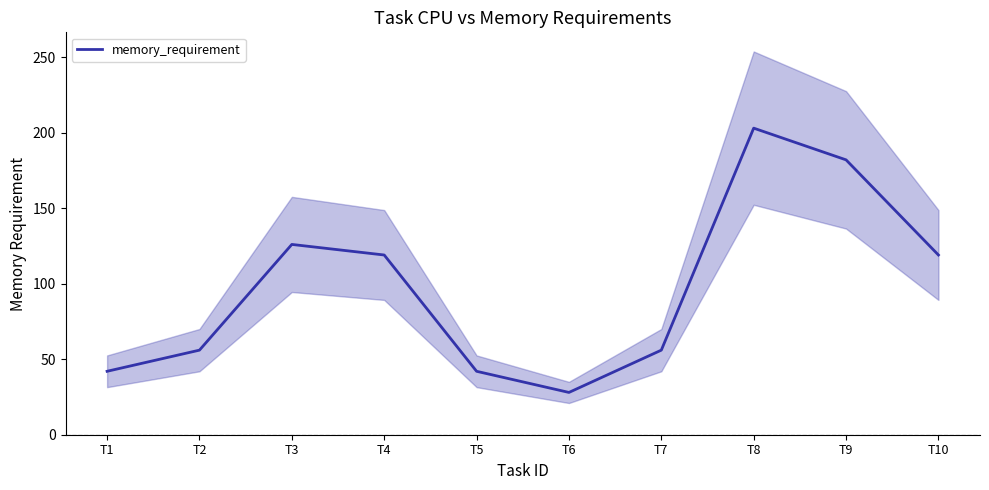

What is the minimum value shown in the chart?

28